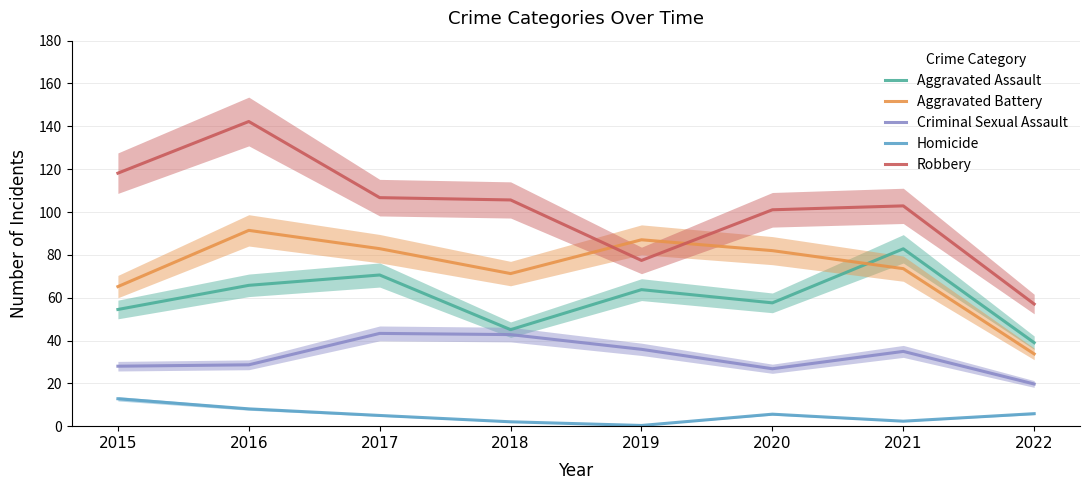

True or false: Criminal Sexual Assault has a value of 28.6 at 2016.

True